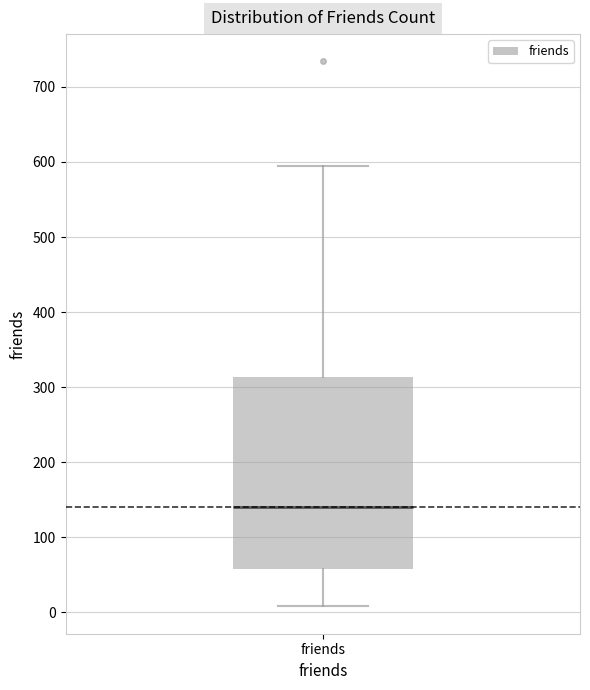

Where does the median line of the box for friends sit on the y-axis? The values are not printed on the chart, so give them approximately, as read against the axis.

140